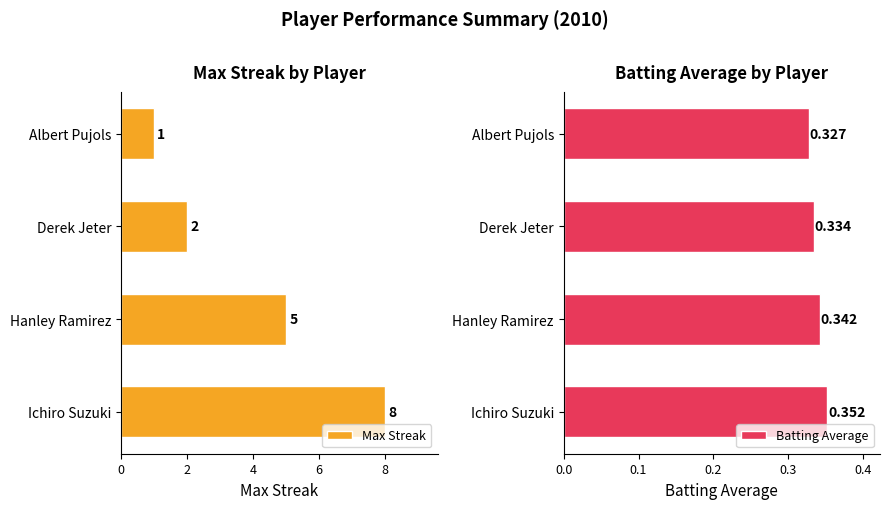

What is the sum of all Max Streak values?

16